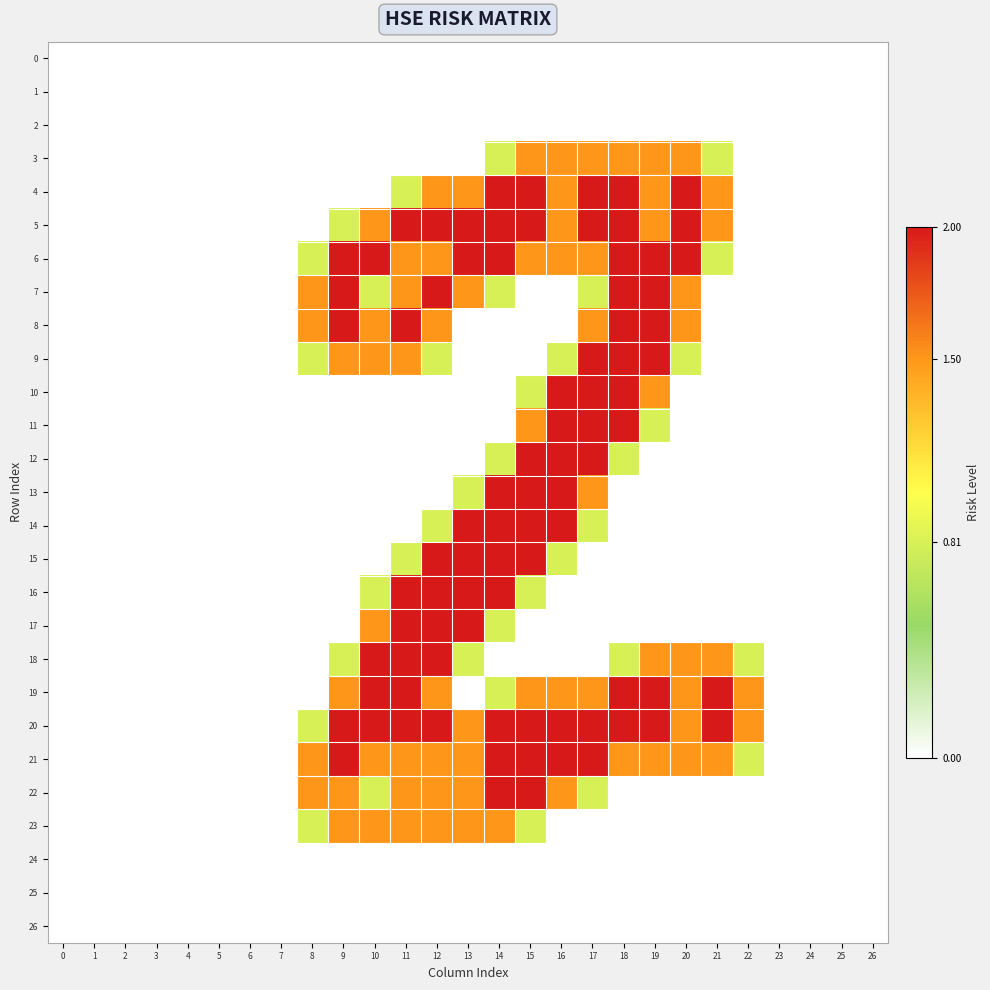

Between 1 and 21, which series saw the biggest shift?

19